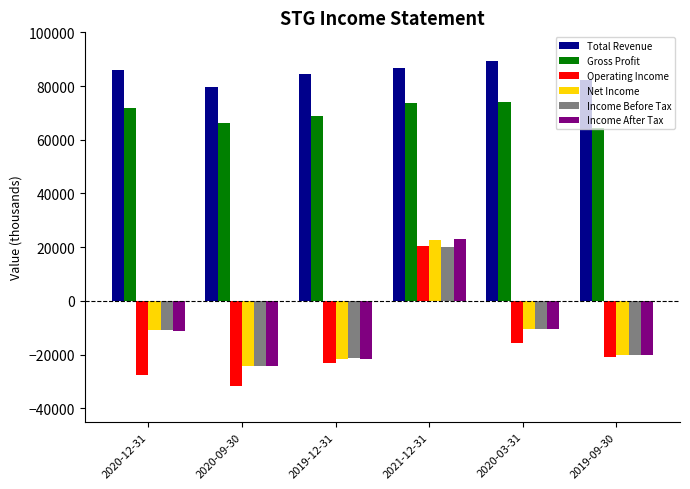

Which series has the largest total across all categories?

Total Revenue